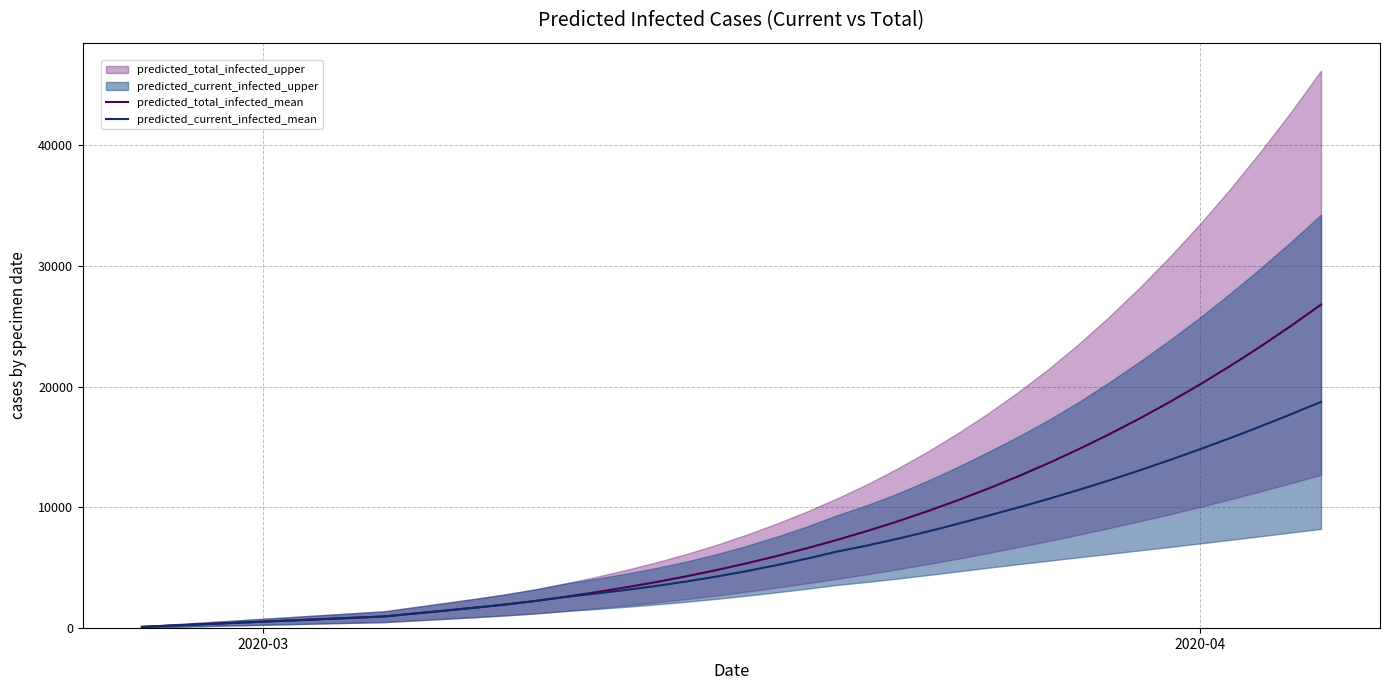

List the series in order of their overall mean, highest first.

predicted_total_infected_mean, predicted_current_infected_mean